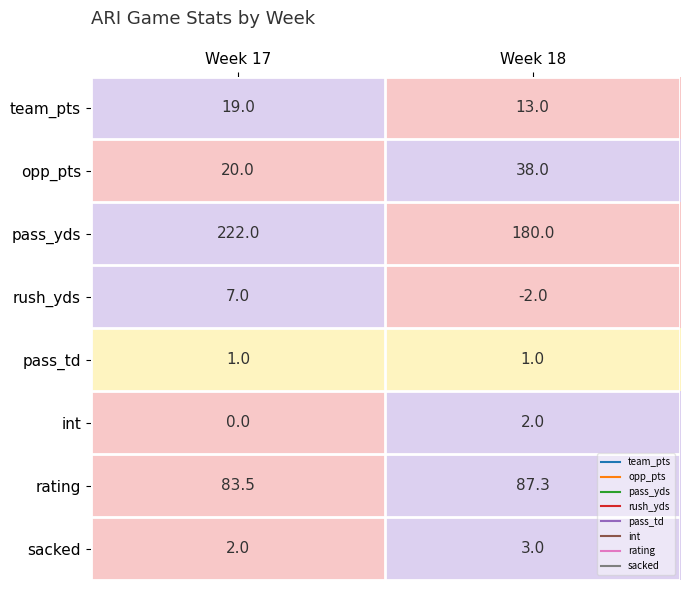

Where is sacked nearest to the value 2?

Week 17